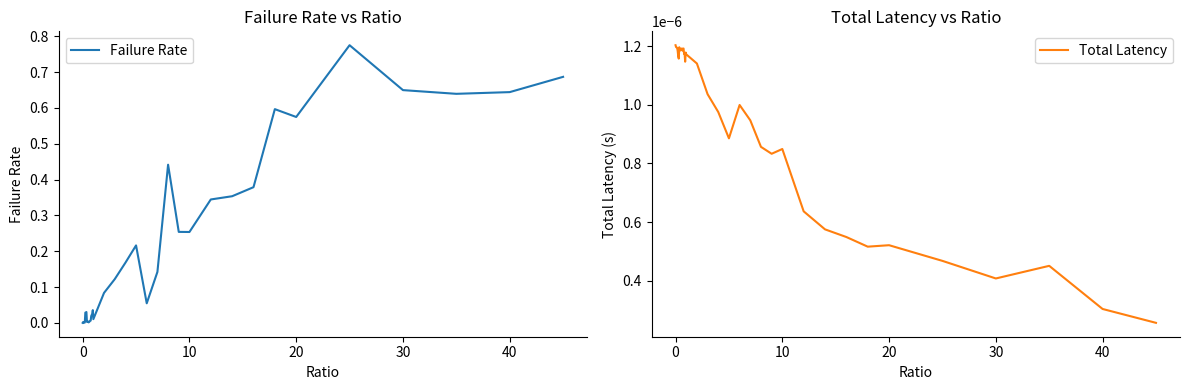

Rank the series by their average value, from highest to lowest.

Failure Rate, Total Latency